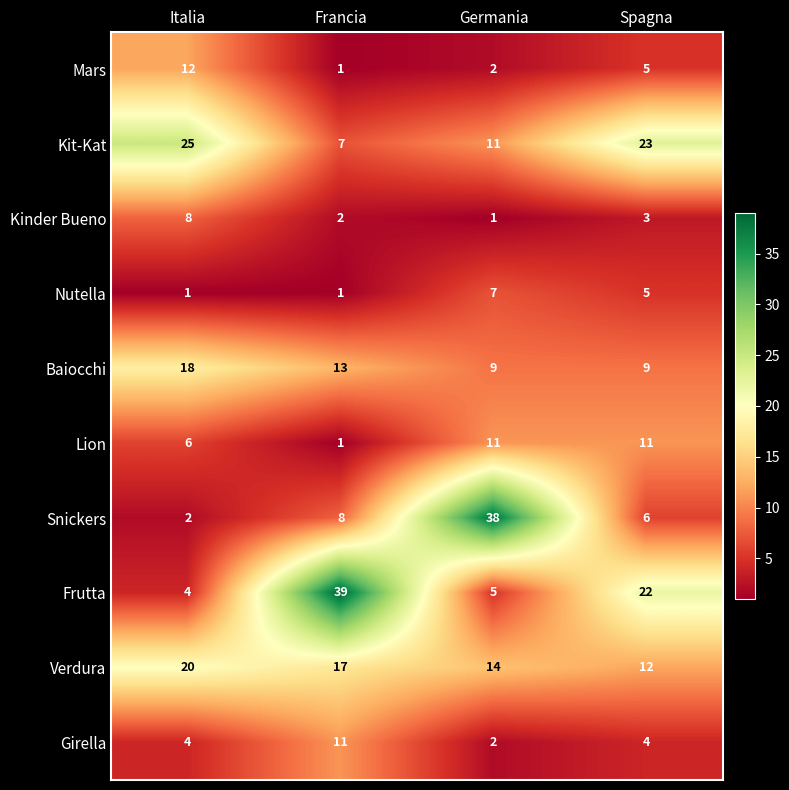

Rank the categories by Kinder Bueno value from highest to lowest.

Italia, Spagna, Francia, Germania